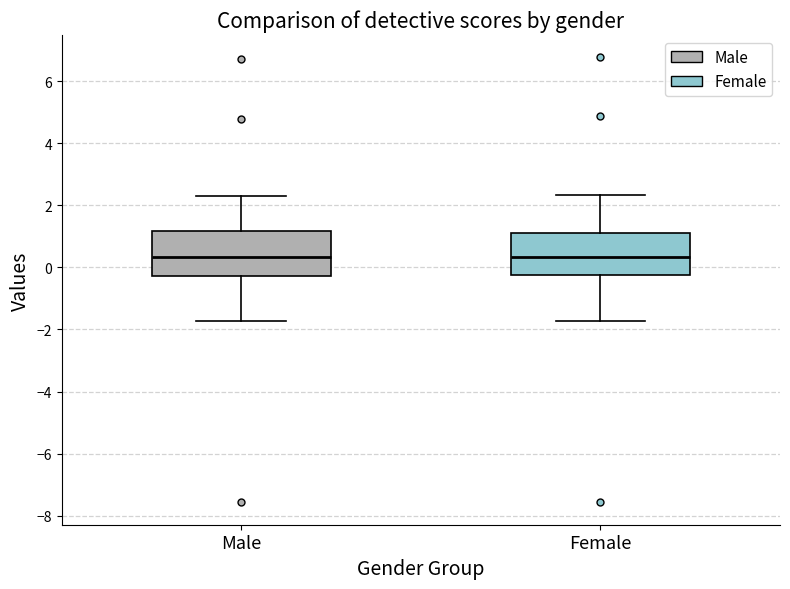

Reading left to right, read every box against the y-axis: the position of its median line, the range the box covers, and the ends of its whiskers. The values are not printed on the chart, so give them approximately, as read against the axis.

Male: median 0.4, box -0.2 to 1.2, whiskers -1.8 to 2.2
Female: median 0.4, box -0.2 to 1.2, whiskers -1.8 to 2.4